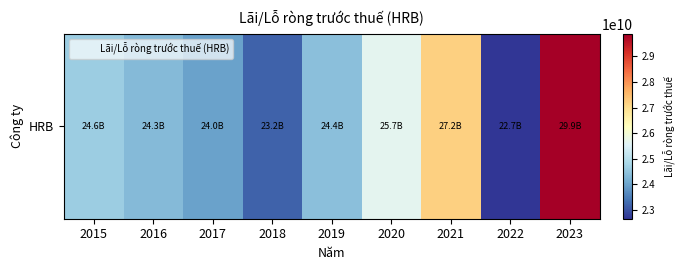

How many data points does each series have?

9